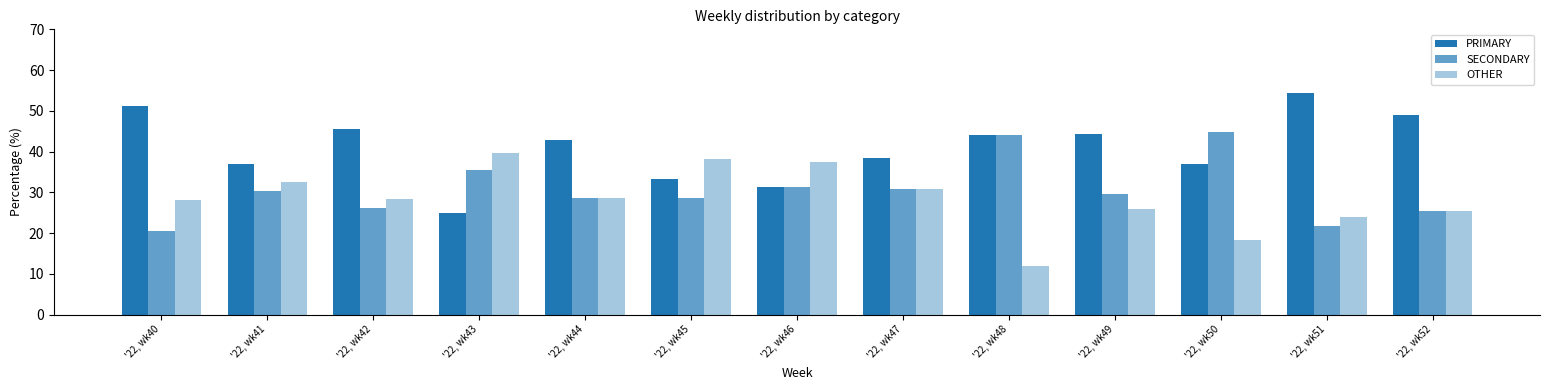

At which category is the sum across all series the highest?

'22, wk41